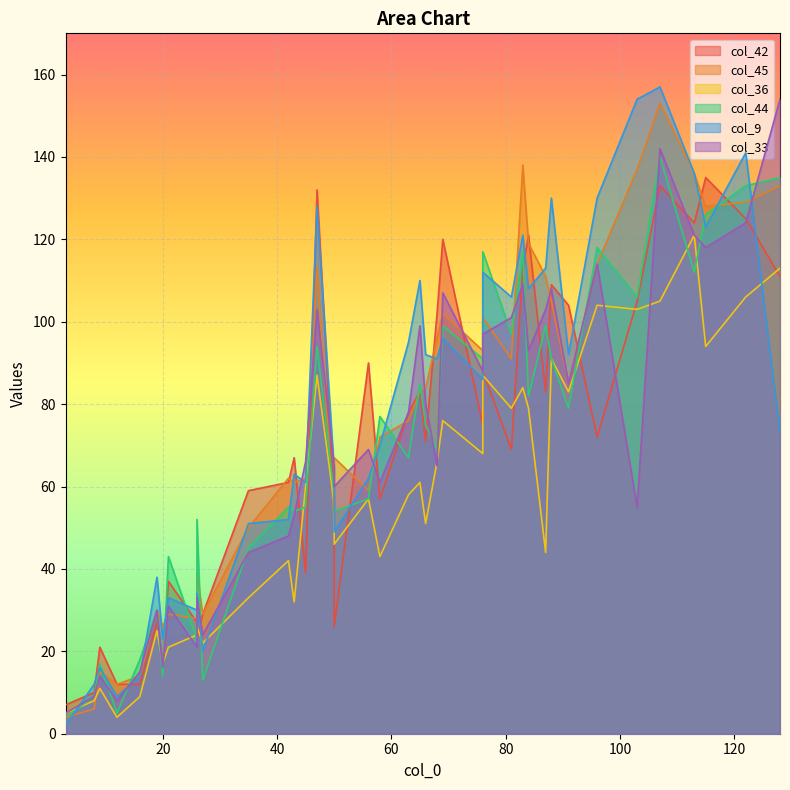

What is the lowest value of the col_9 series?

2